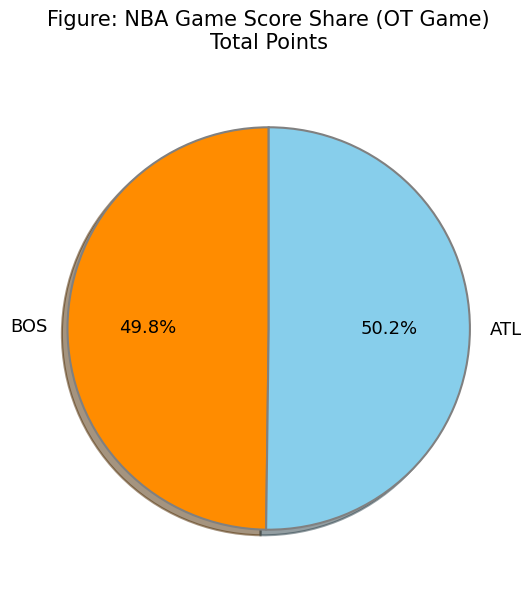

Does any single category account for the majority?

Yes